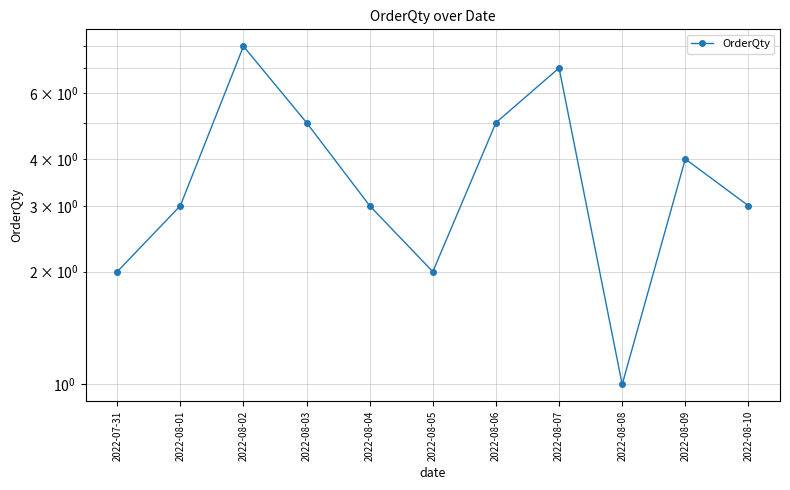

True or false: the data shows 7 at 2022-08-07.

True